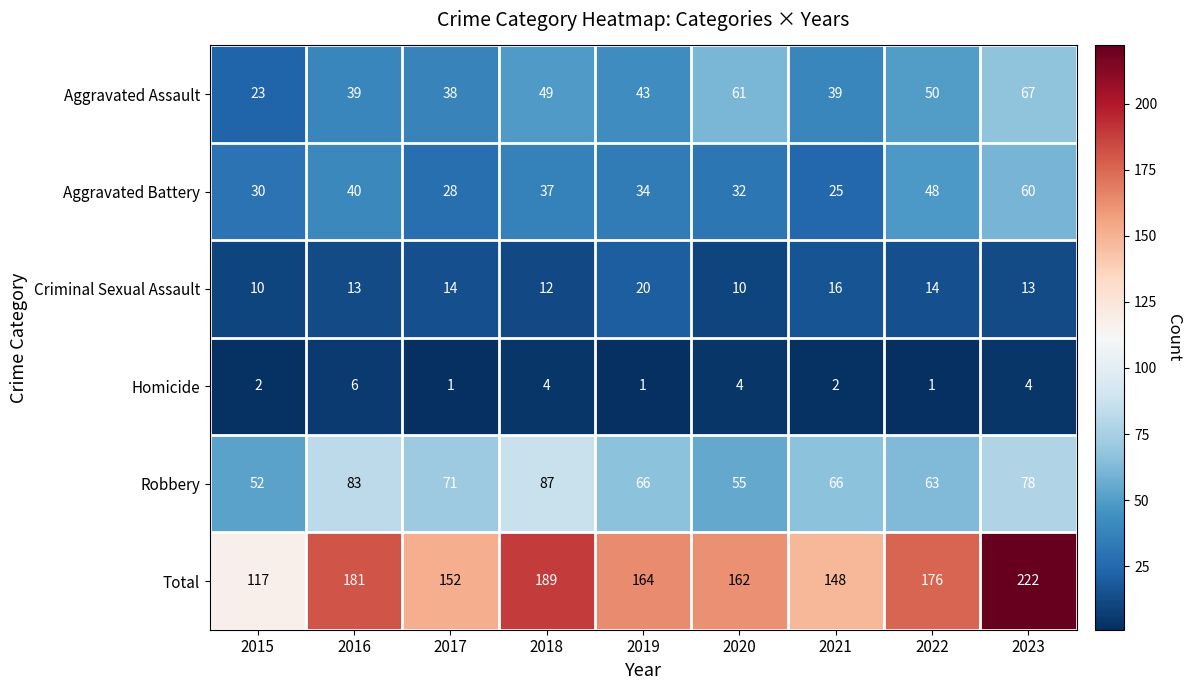

Which series changed the most between 2017 and 2023?

Total